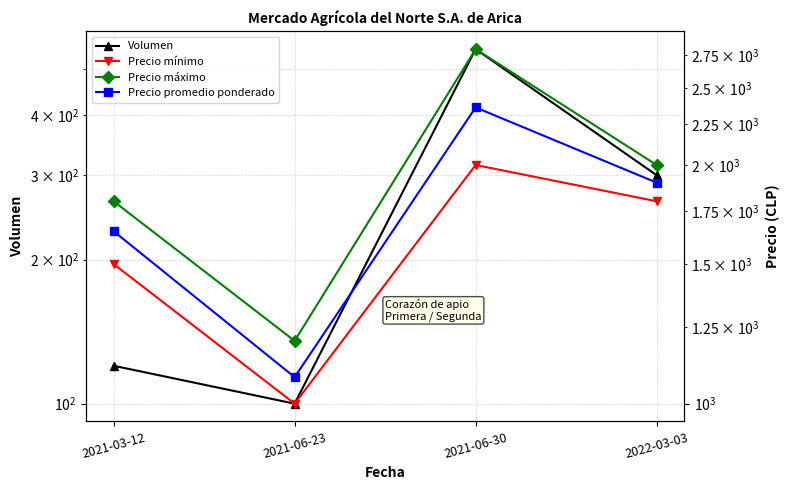

Is the value of Precio mínimo at 2021-03-12 greater than the value of Precio máximo at 2021-03-12?

No